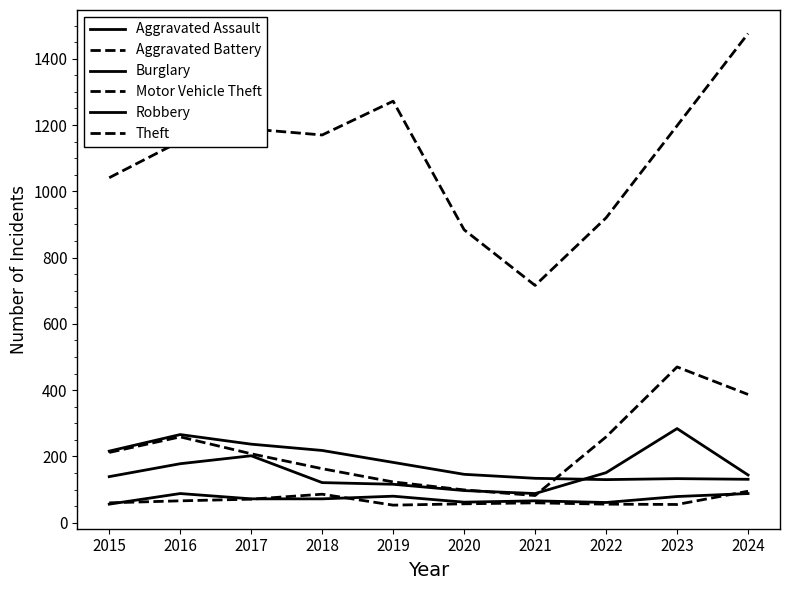

How many values in the Burglary series are below 182?

5